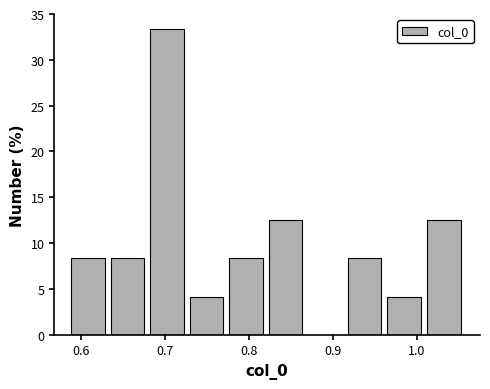

Reading left to right, list every bar in this chart as the range it spans on the x-axis followed by its height. Neither the bar edges nor the heights are printed on the chart, so give them approximately, as read against the axes.

0.59 to 0.64: 8.5
0.64 to 0.68: 8.5
0.68 to 0.73: 33.5
0.73 to 0.78: 4.0
0.78 to 0.82: 8.5
0.82 to 0.87: 12.5
0.87 to 0.92: 0
0.92 to 0.96: 8.5
0.96 to 1.01: 4.0
1.01 to 1.06: 12.5